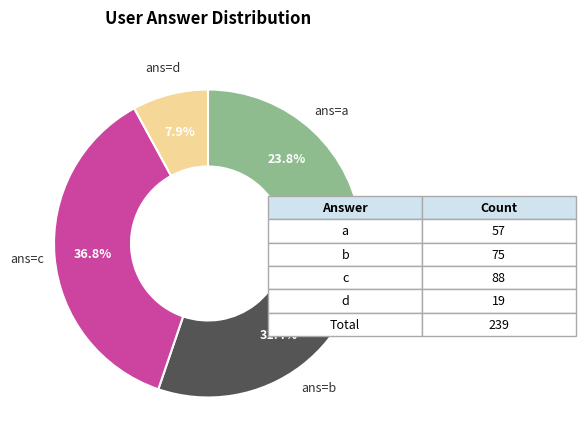

Does any single category account for the majority?

No